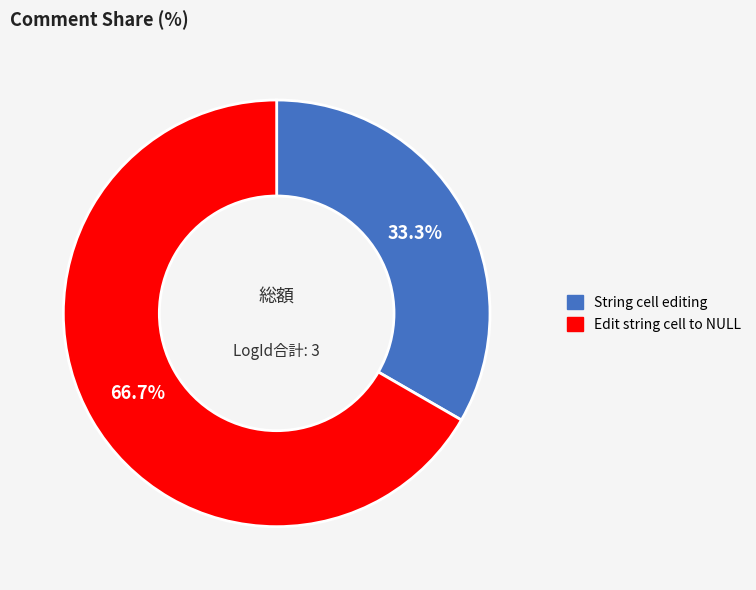

True or false: Edit string cell to NULL accounts for 82% of the total.

False